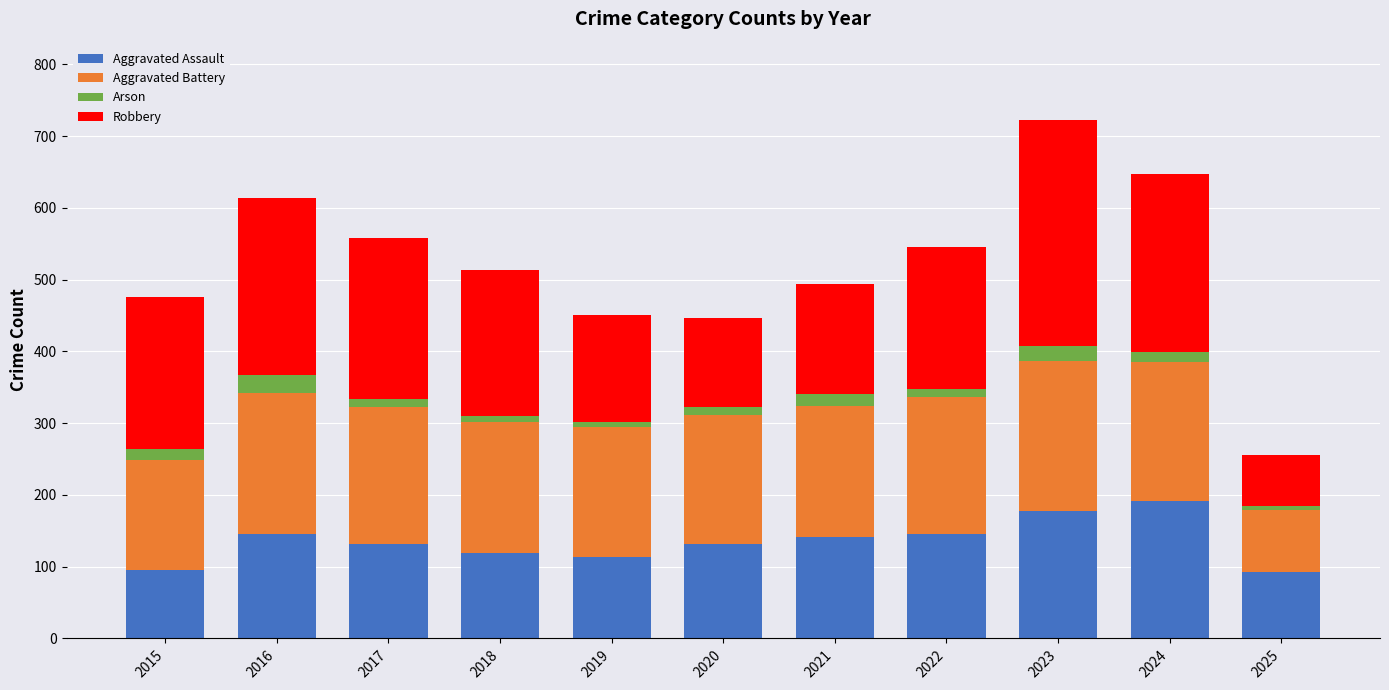

The value of Aggravated Assault at 2025 is 93. True or false?

True